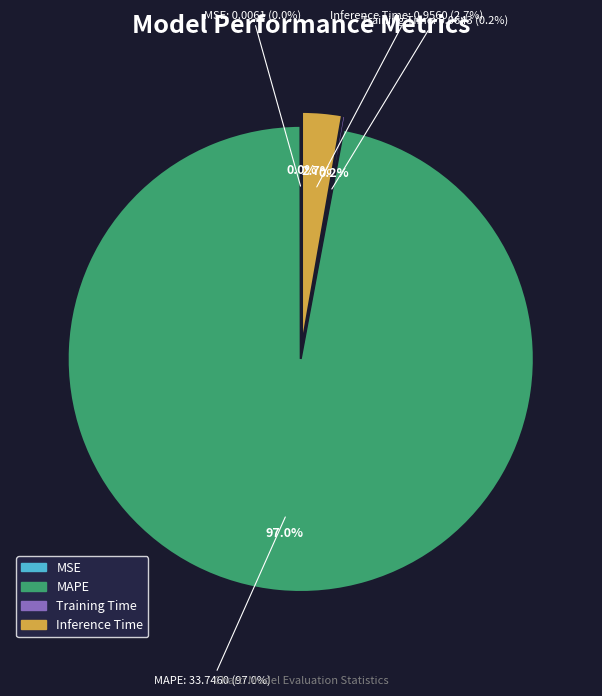

Which category has the biggest portion of the pie?

MAPE